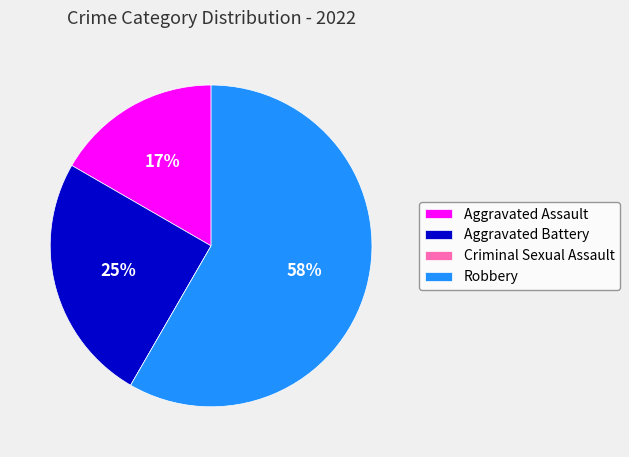

Which slice represents more than half of the pie?

Robbery